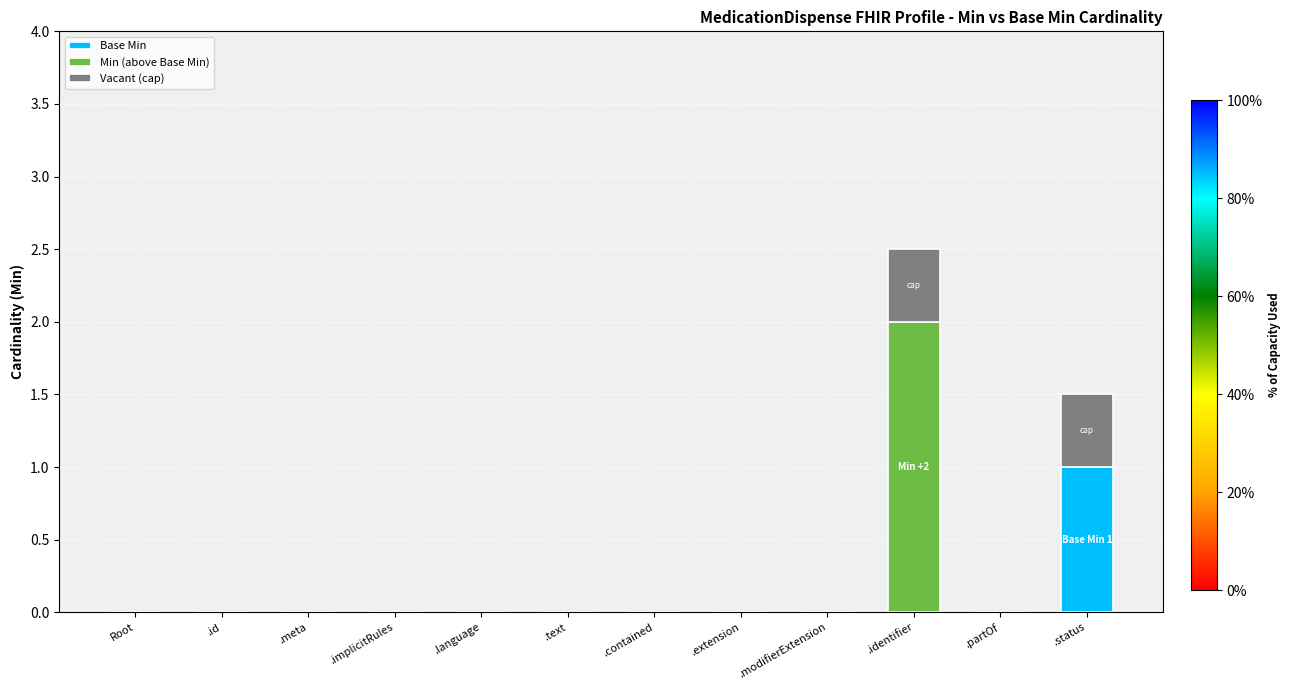

Are the bars horizontal?

No